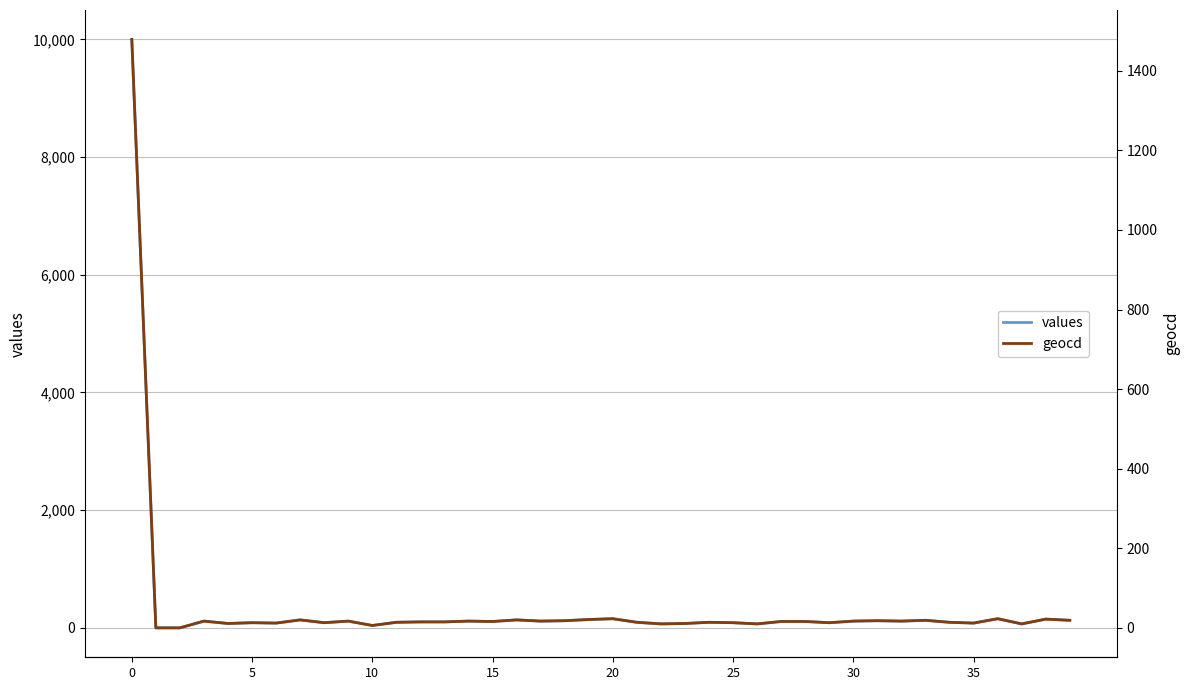

How many interior local valleys does the values series have?

12